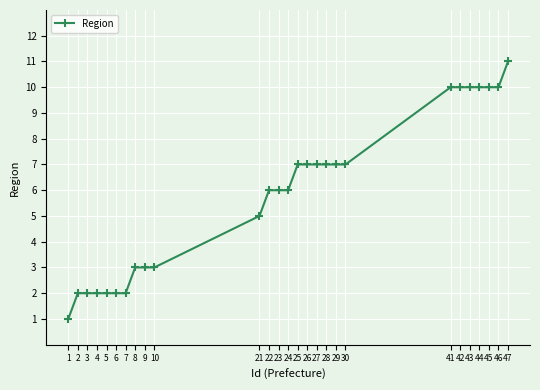

Which label corresponds to the smallest value in the chart?

1